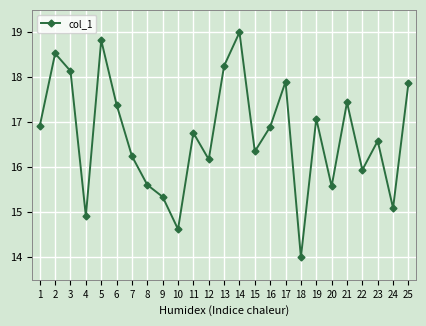

Approximately how many times larger is the value at 7 compared to 18?

1.2